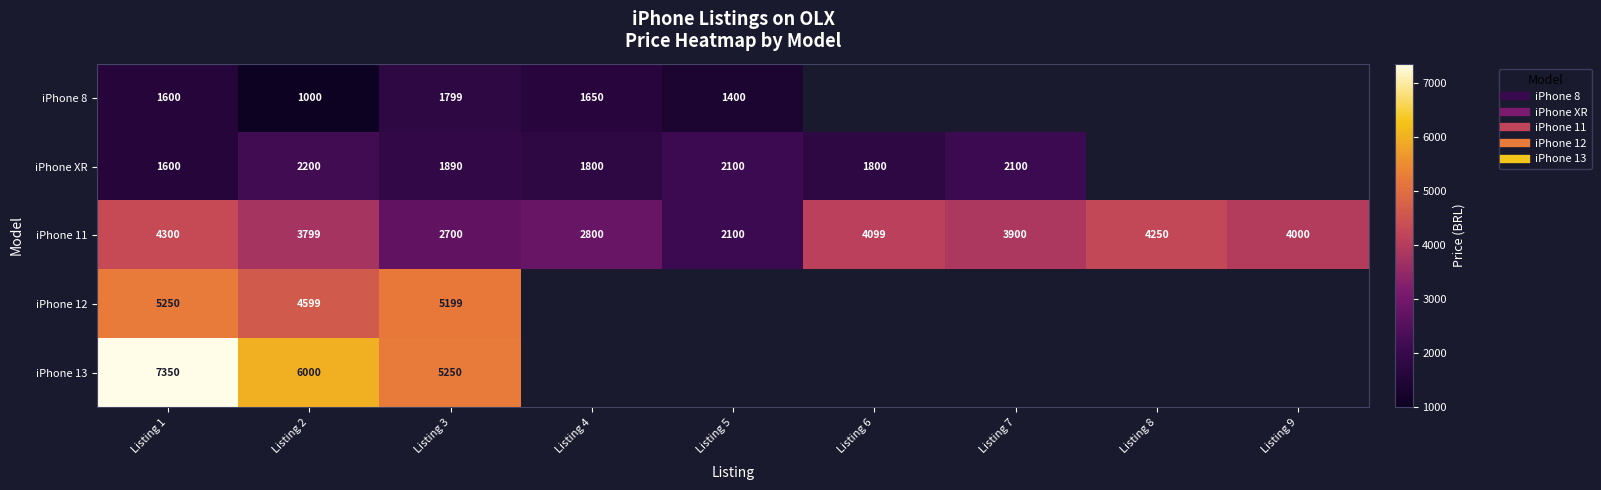

Which series changed the most between Listing 2 and Listing 7?

iPhone 11